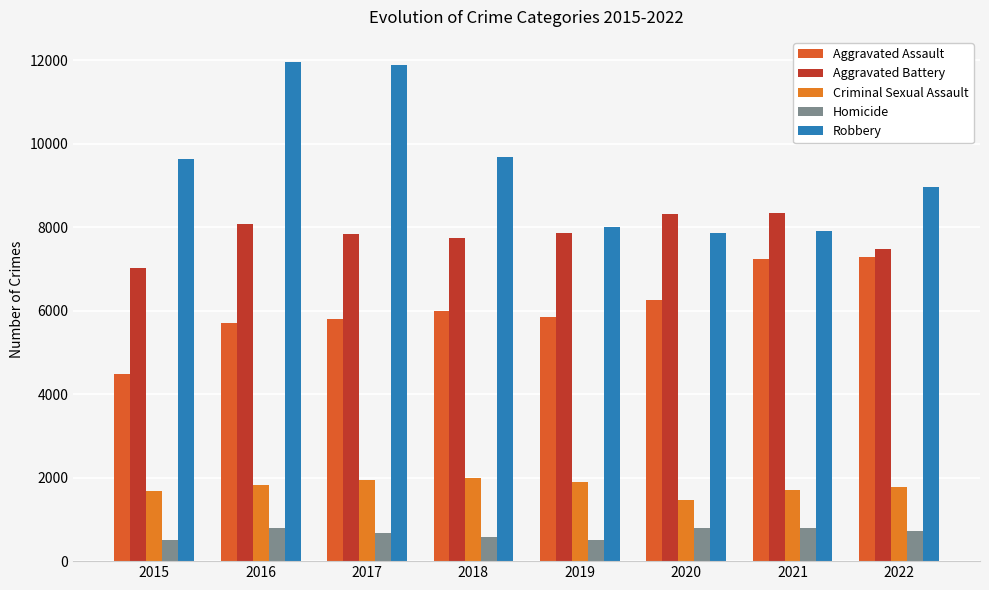

How many series are shown in this chart?

5